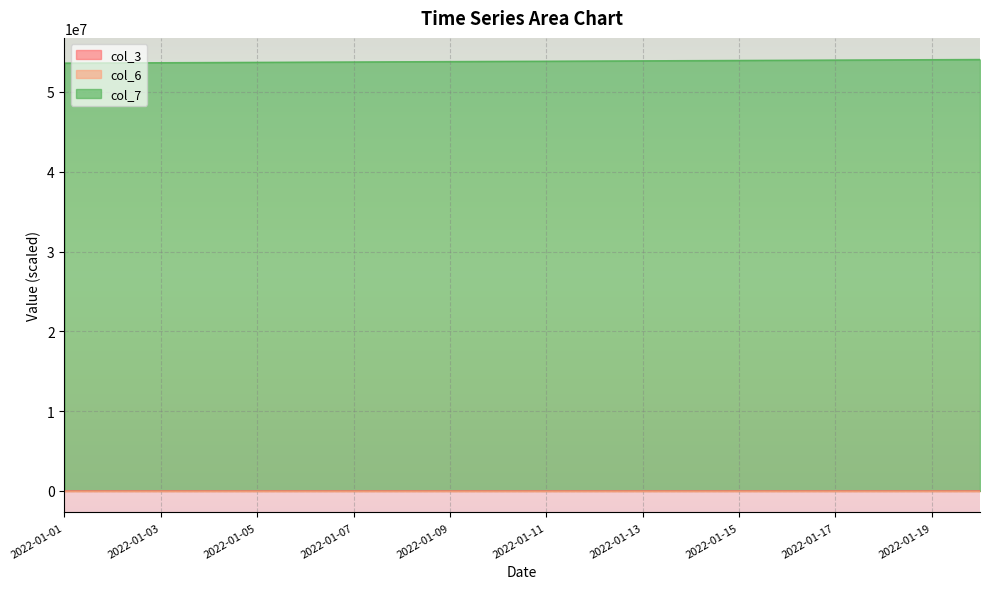

Where does the col_3 series first go above 167?

2022-01-03